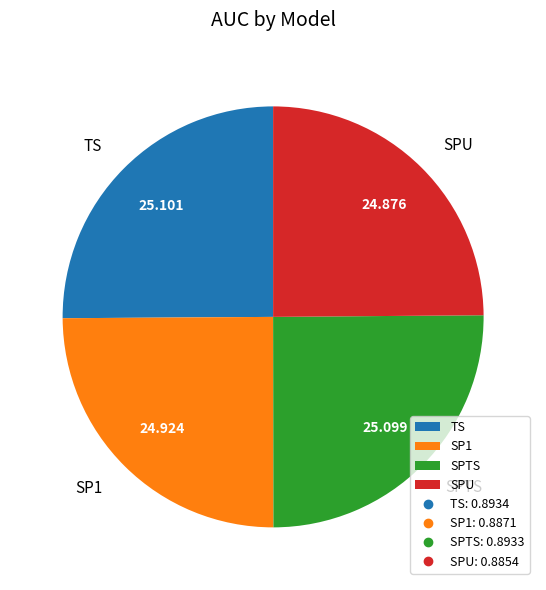

Is there a majority slice in this chart?

No